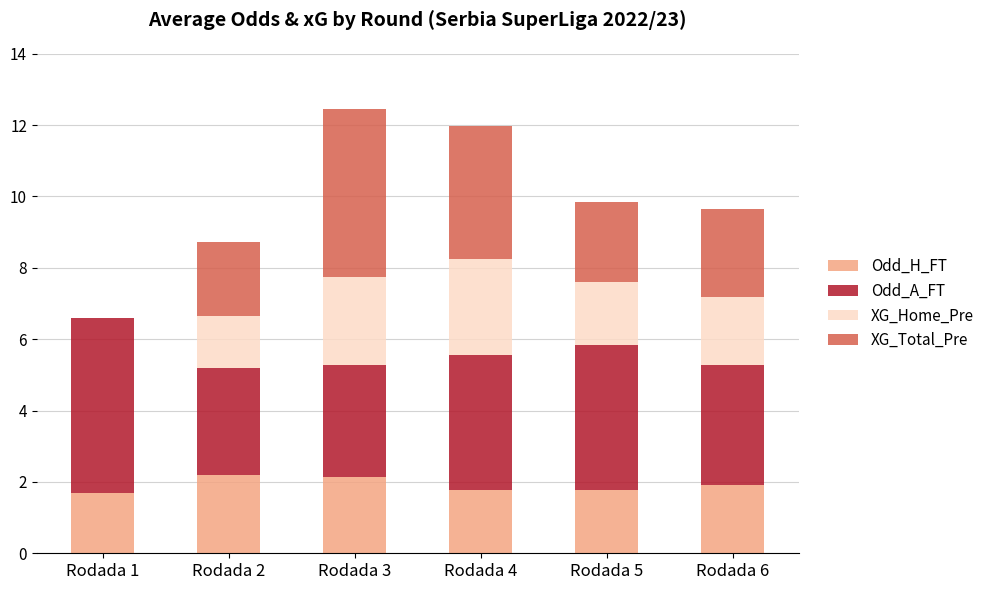

What is the maximum value for Odd_H_FT?

2.2